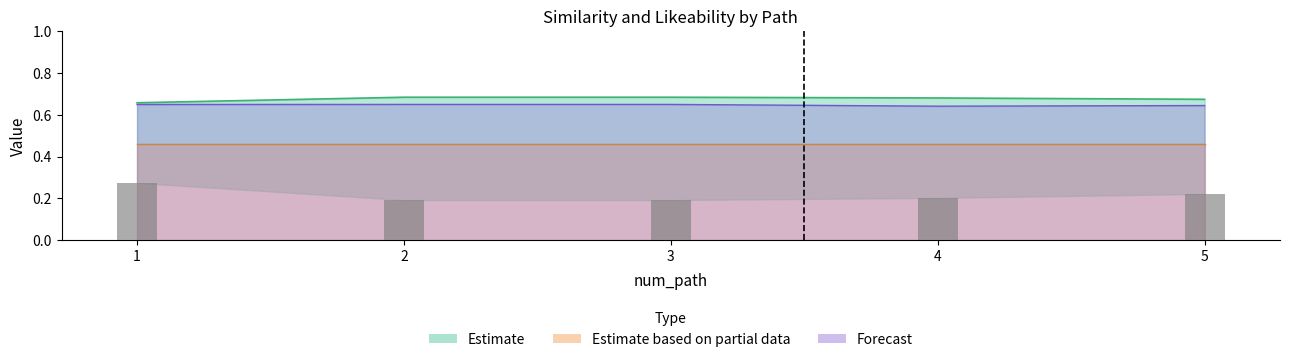

At which label does q_value reach its peak?

2